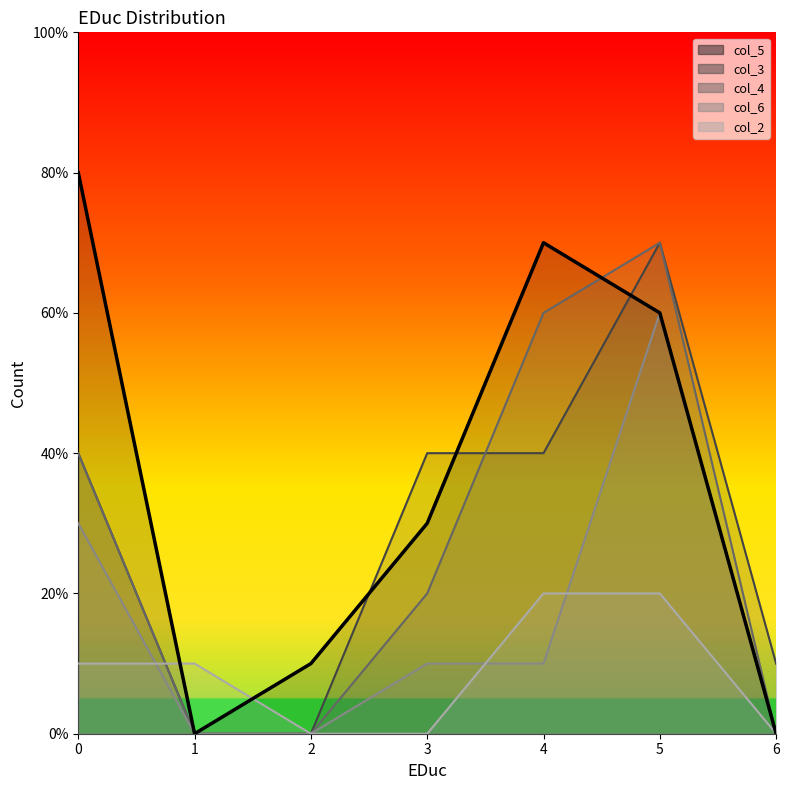

Which series changed the most between 4 and 6?

col_5